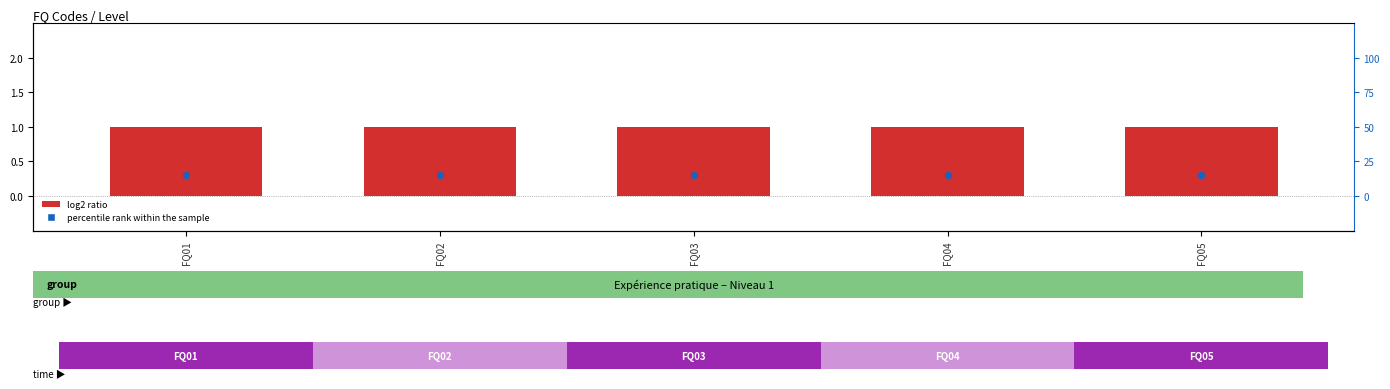

Rank the series by their maximum value, from lowest to highest.

percentile rank within the sample, log2 ratio